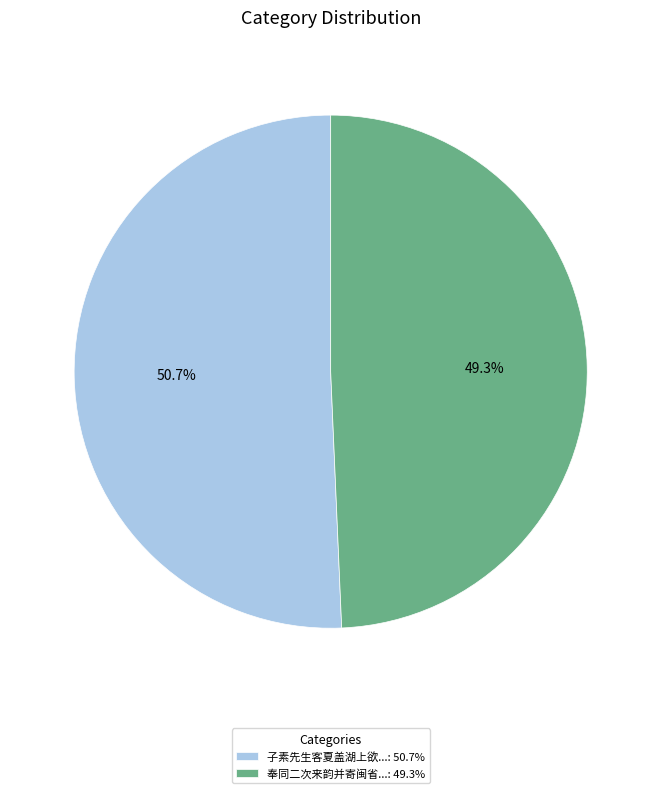

Count the number of slices in the pie.

2